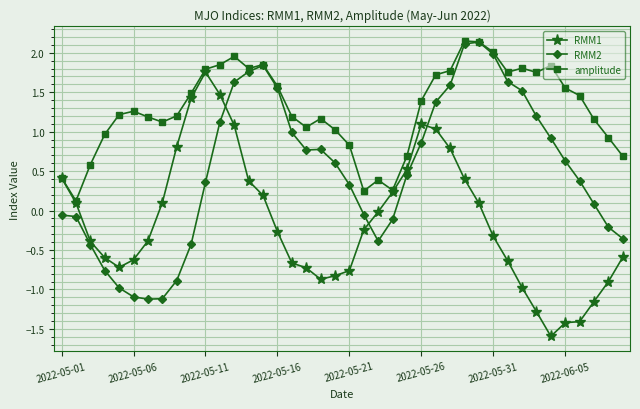

What is the value of the amplitude point at the 26th from the left?

1.4